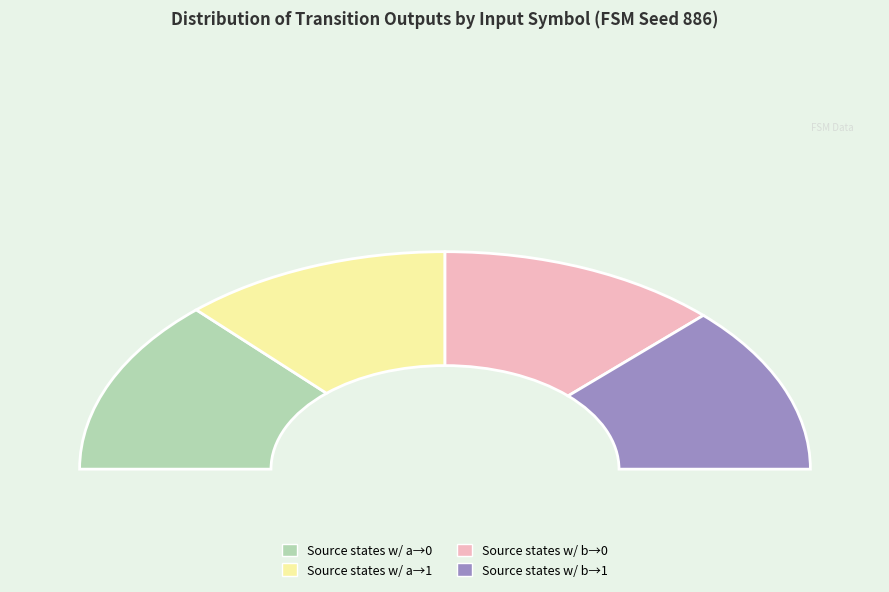

The output 0 (a) slice represents 41% of the pie. True or false?

False